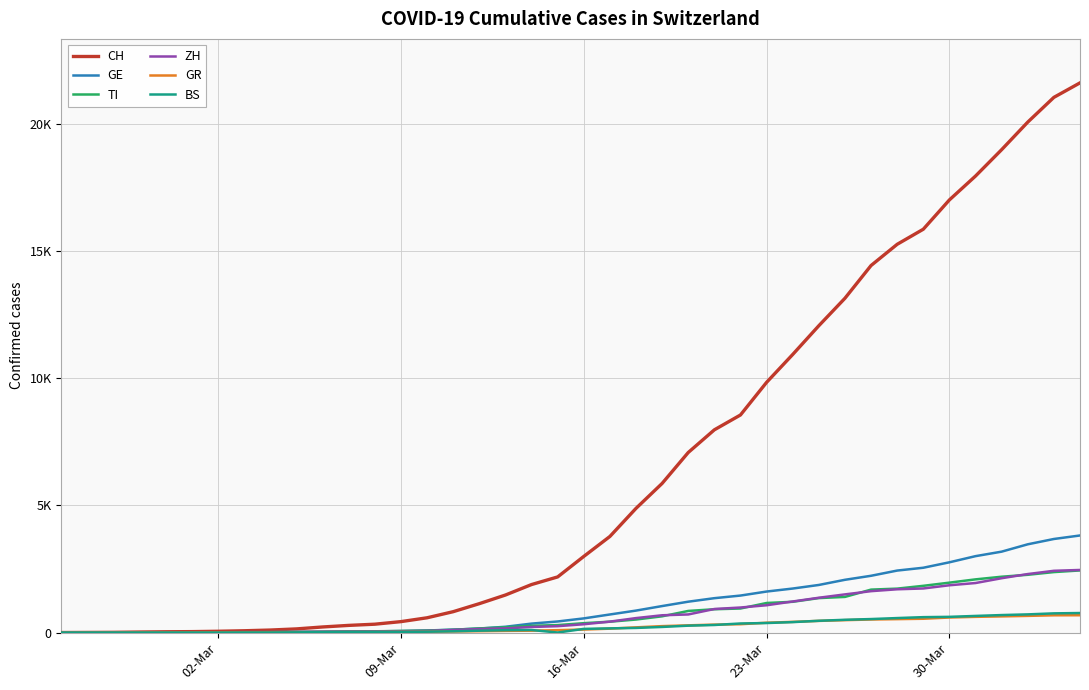

Does the chart have visible grid lines?

Yes